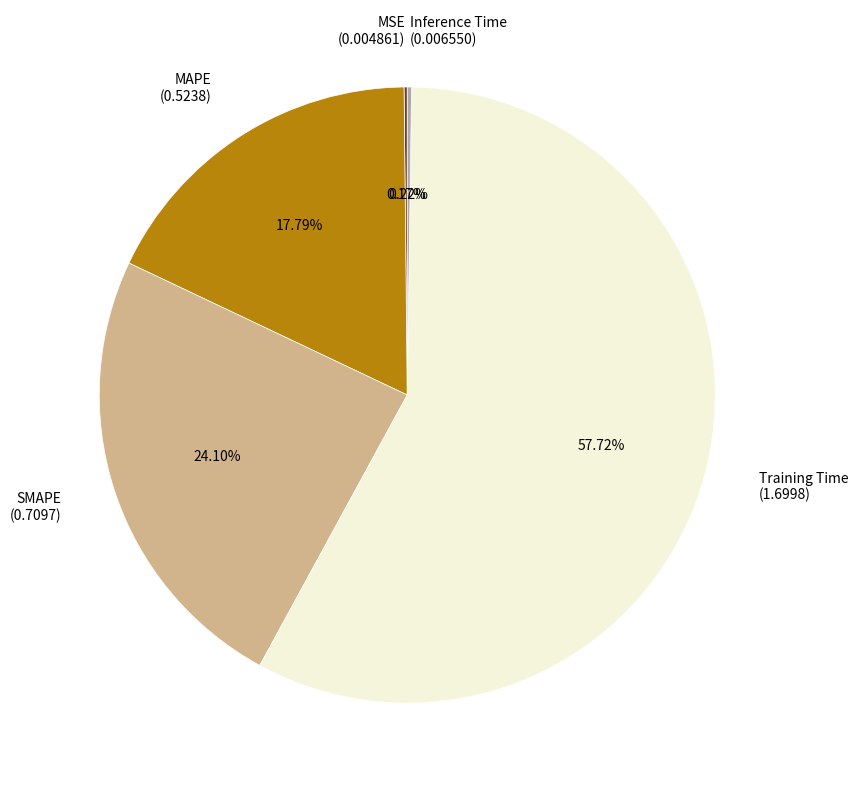

Which slice represents more than half of the pie?

Training Time